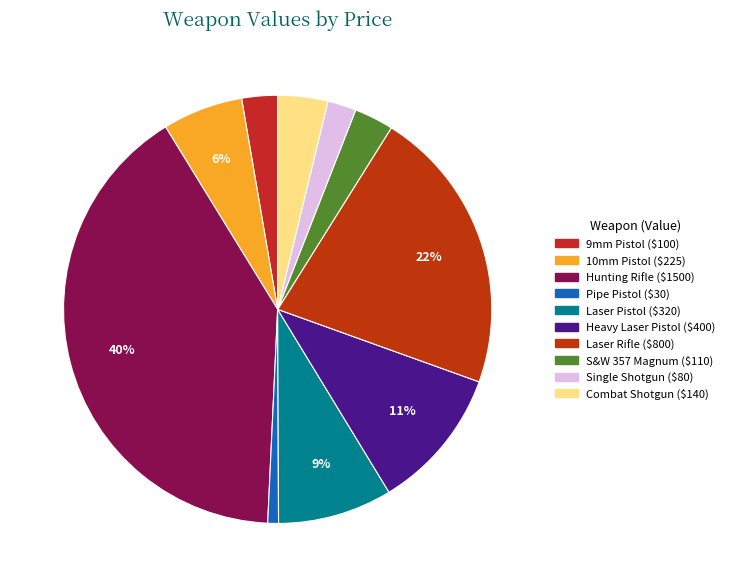

To the nearest percent, what is the average slice percentage?

10%